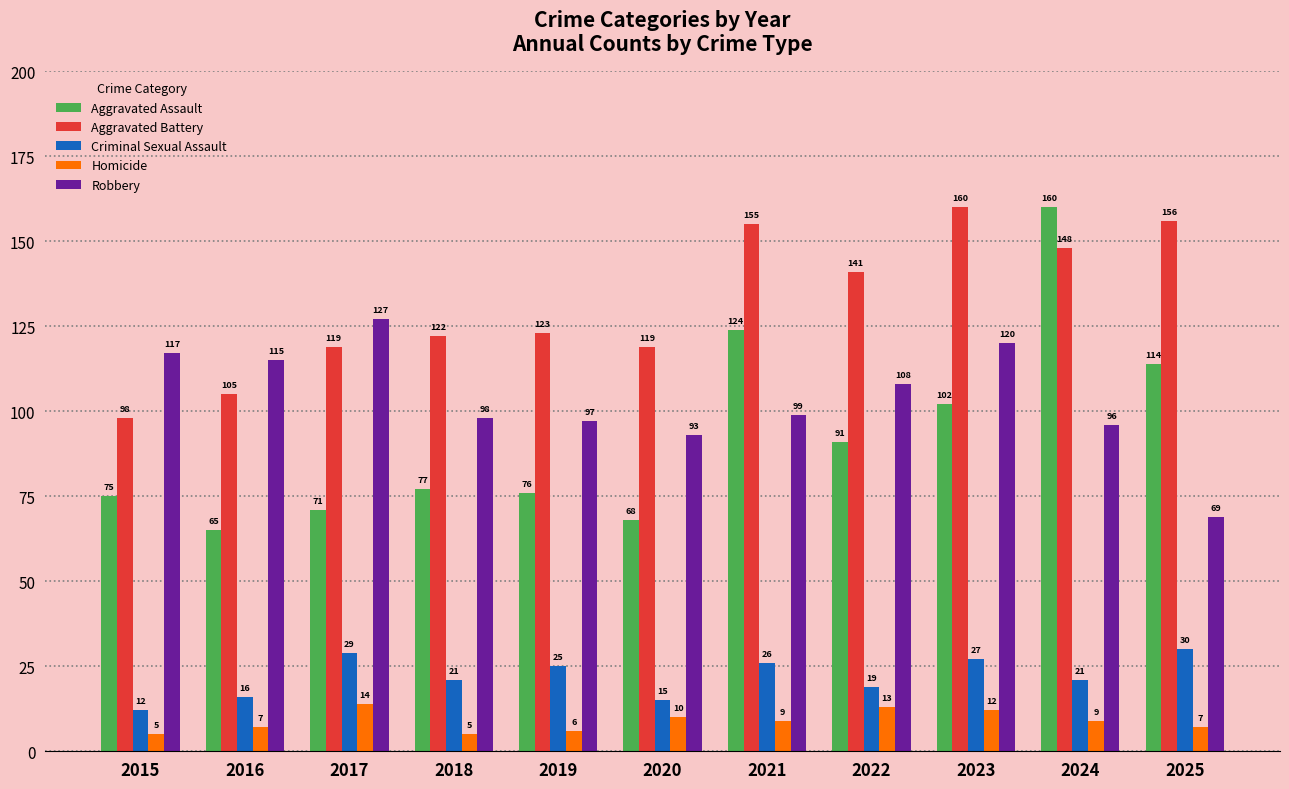

How many distinct data groups are displayed?

5